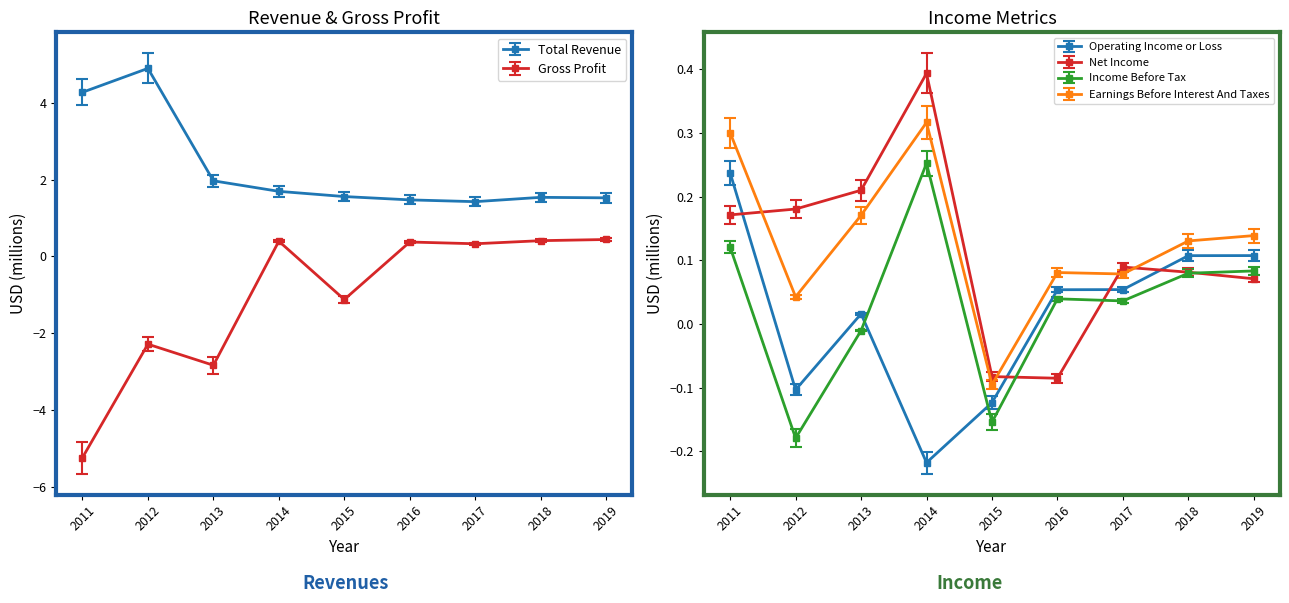

How many interior local peaks does the Gross Profit series have?

3